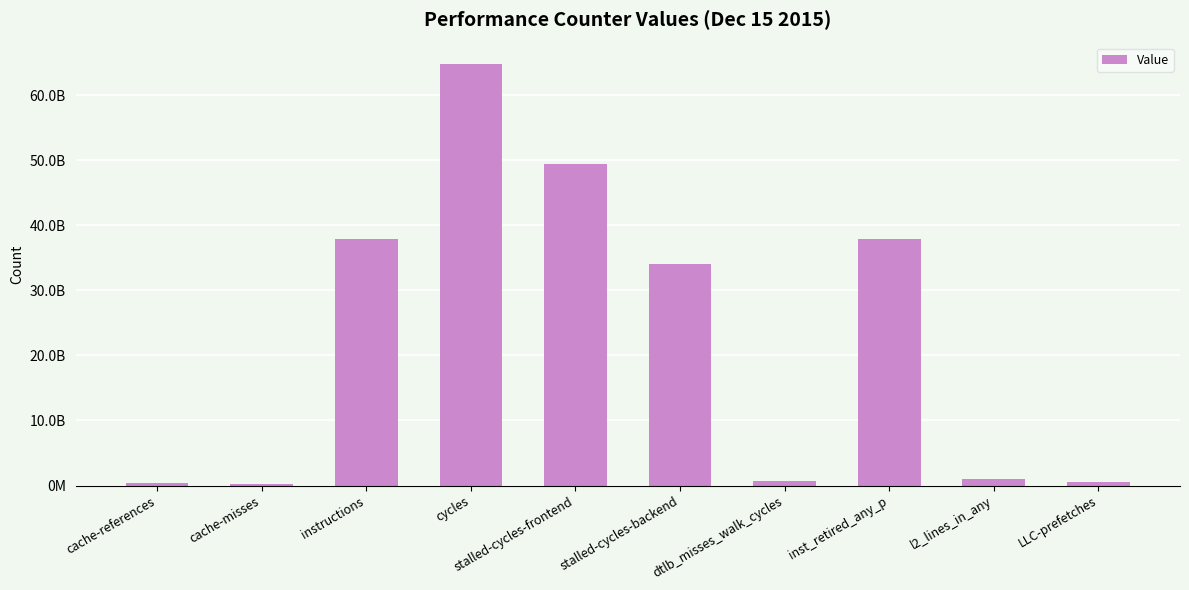

Are the bars horizontal?

No